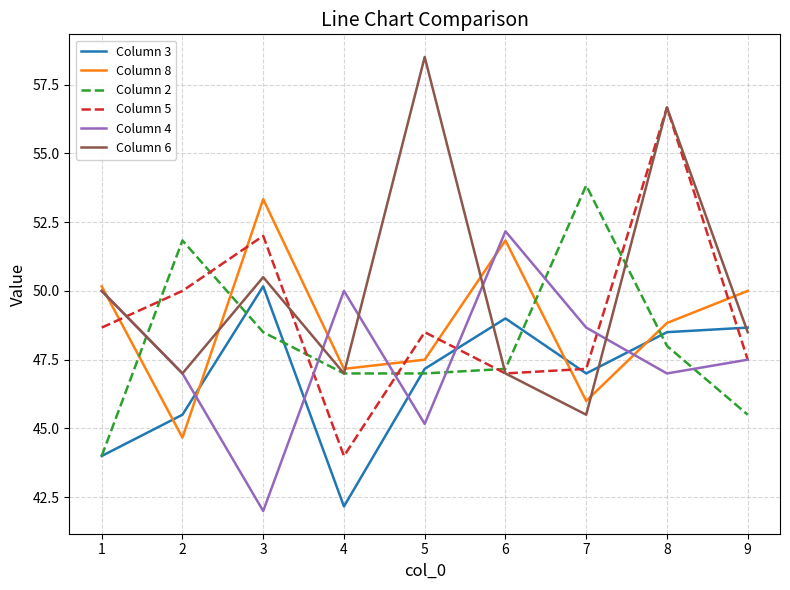

At how many categories does at least one series exceed 58?

1